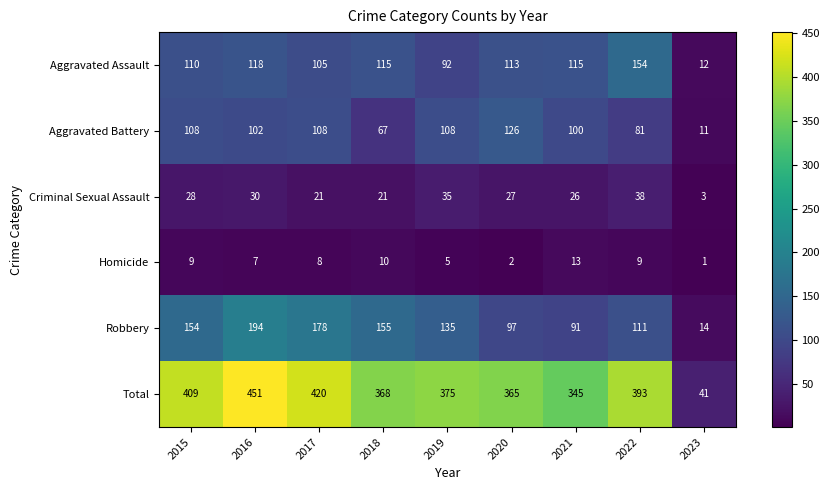

What is the spread (max minus min) of values at 2018?

358